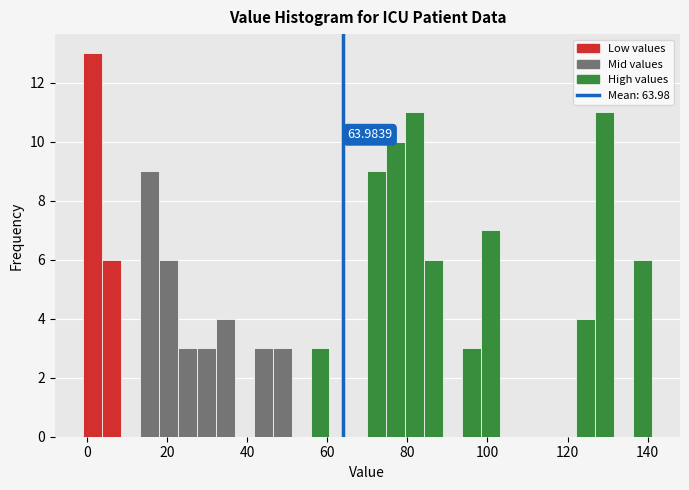

Read against the x-axis, roughly where is the centre of the tallest bar?

2